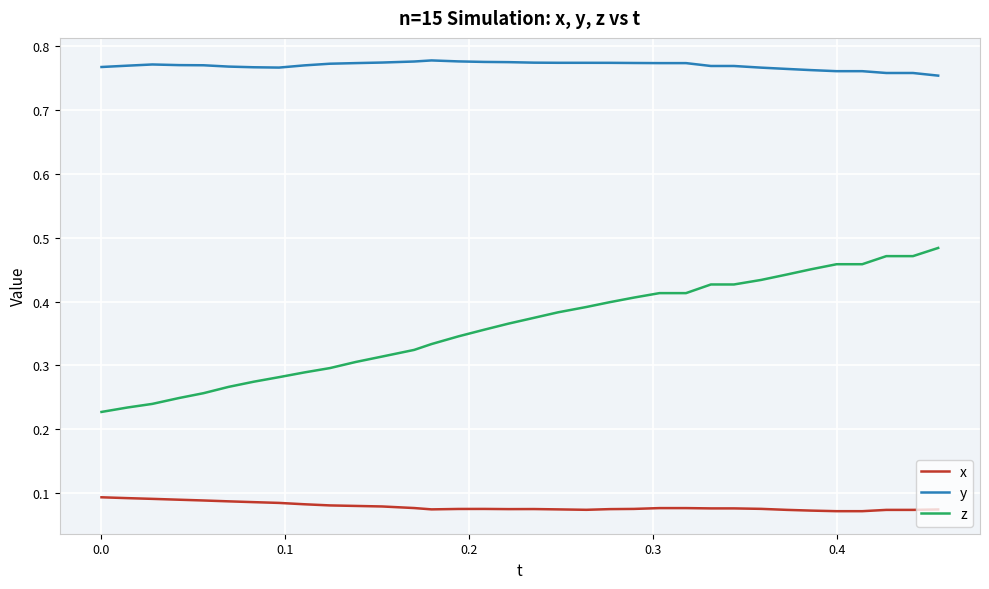

Which series has the largest range (max minus min)?

z